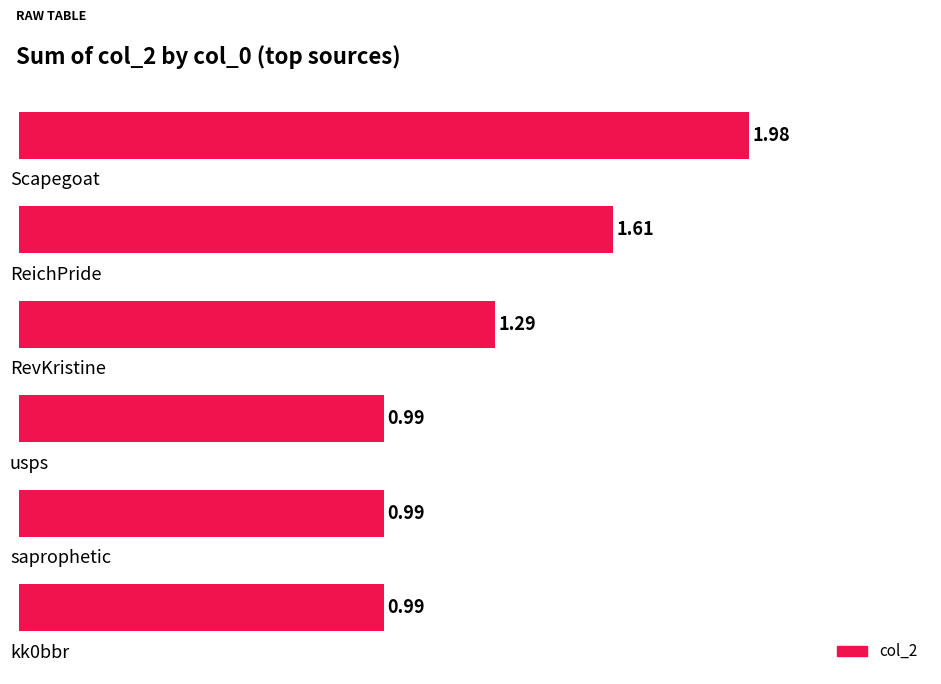

What is the difference between the second highest and second lowest values?

0.6